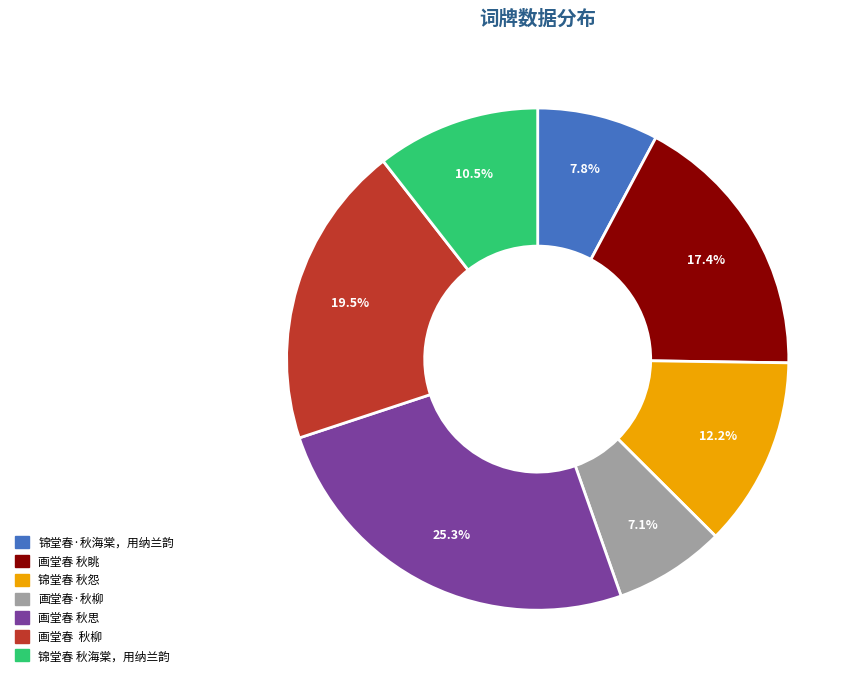

How many segments does this pie chart have?

7